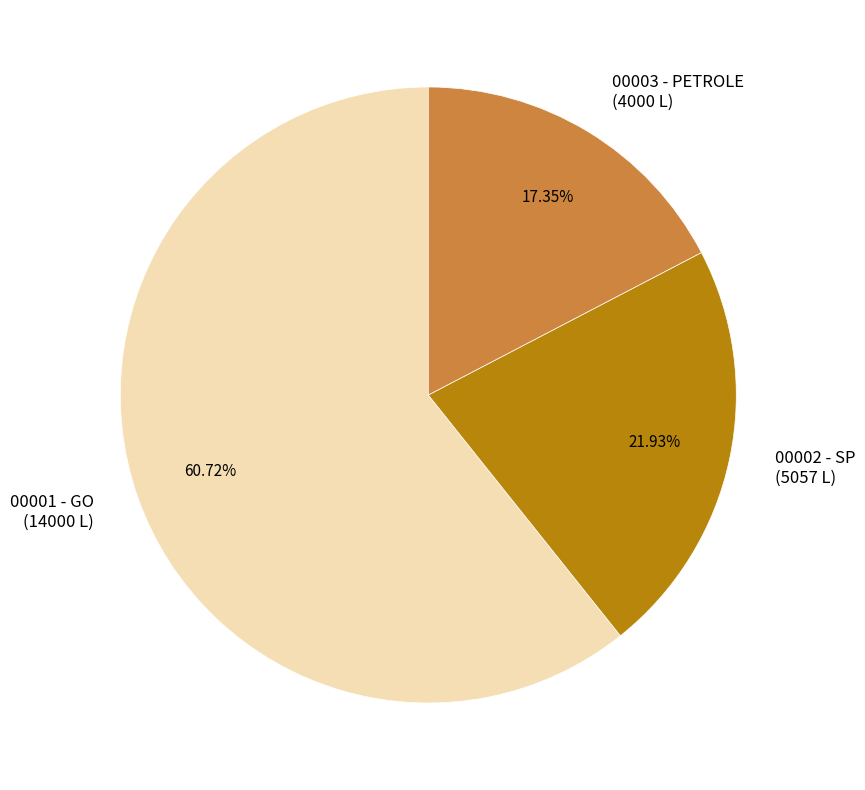

Does 00001 - GO represent more than half of the total?

Yes